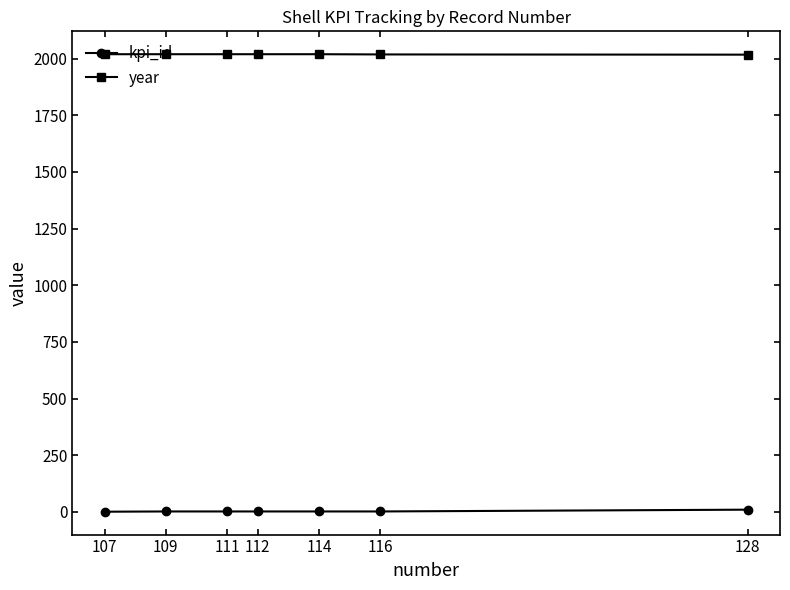

Where does the kpi_id series first go above 2?

109